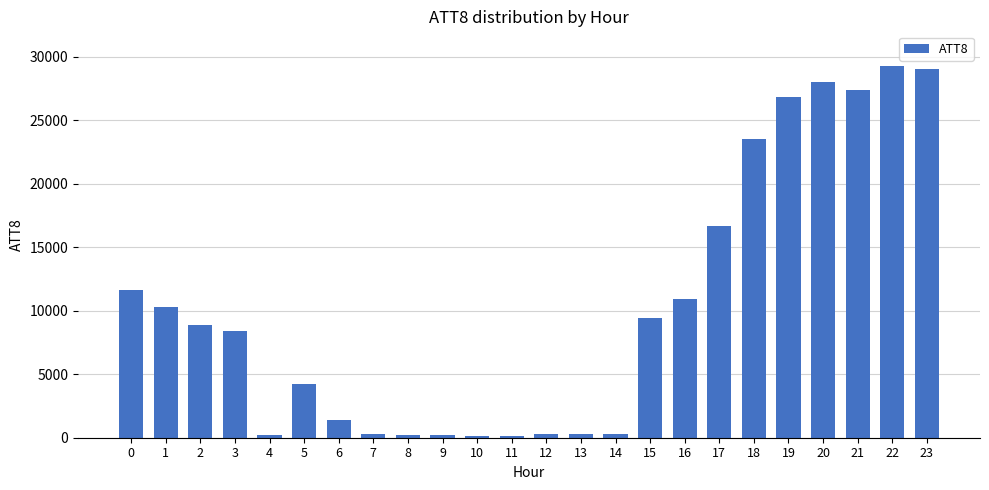

What is the value of the 21st bar from the left?

28000